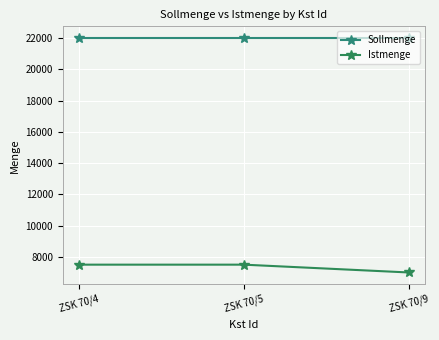

What is the total value across all series at ZSK 70/4?

29500